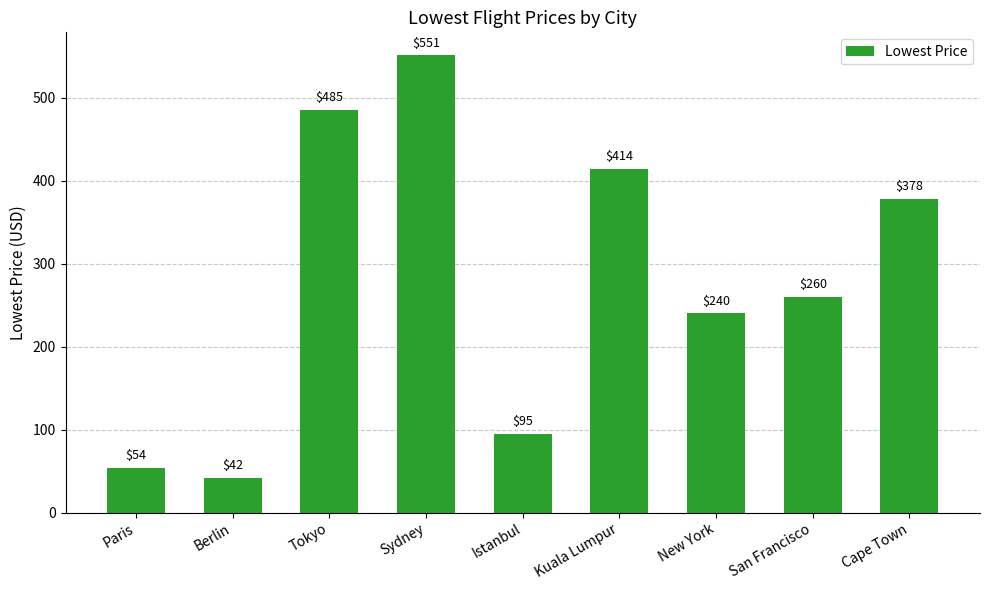

At which category does the chart reach its peak across all series?

Sydney